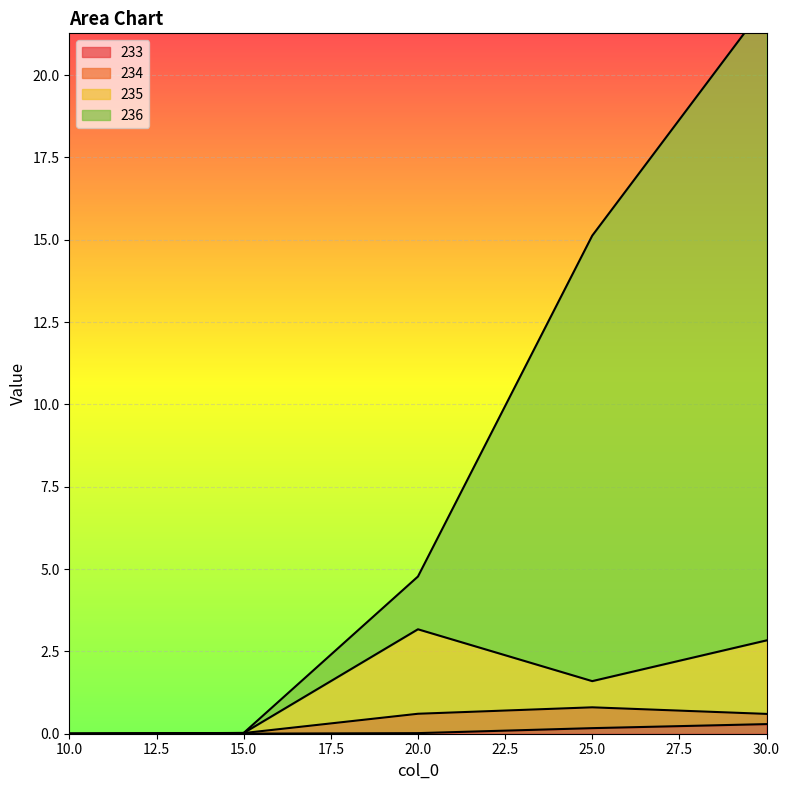

True or false: 233 and 236 cross at least once.

False